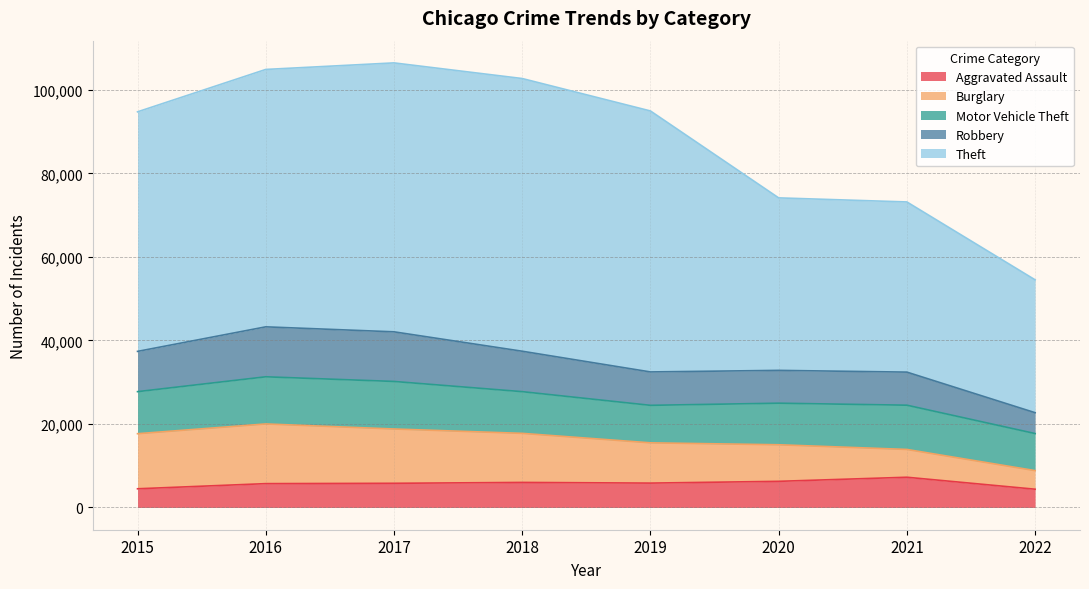

Rank the series by their maximum value, from highest to lowest.

Theft, Burglary, Robbery, Motor Vehicle Theft, Aggravated Assault